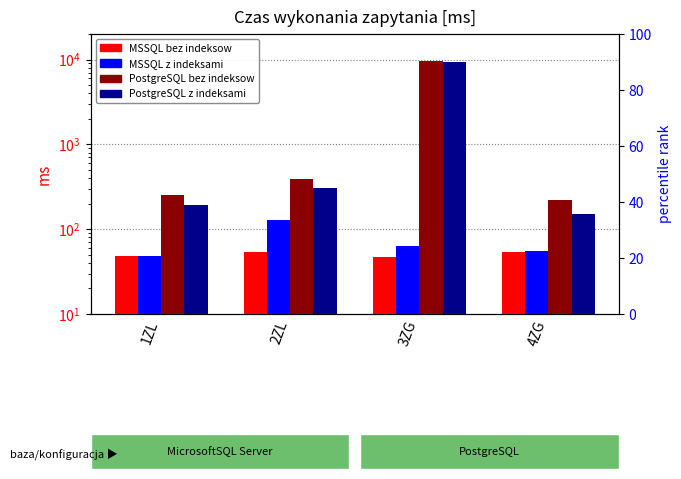

What is the minimum value for PostgreSQL z indeksami?

151.2